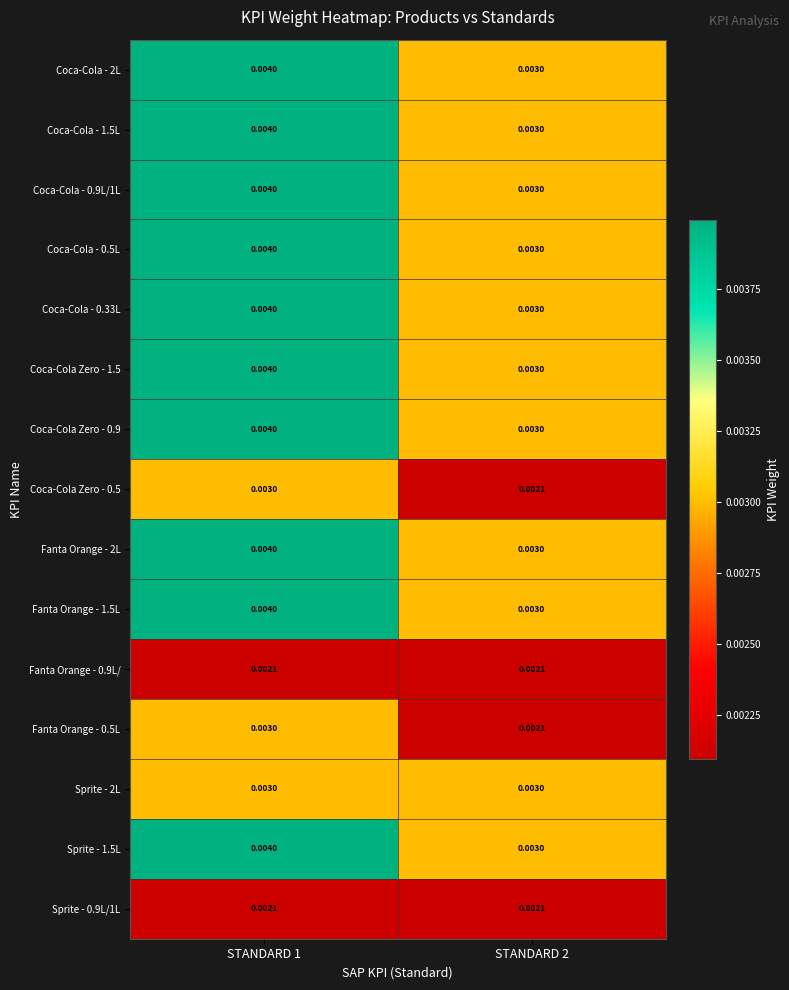

Is the value of Coca-Cola - 0.33L at STANDARD 1 greater than the value of Sprite - 2L at STANDARD 2?

Yes